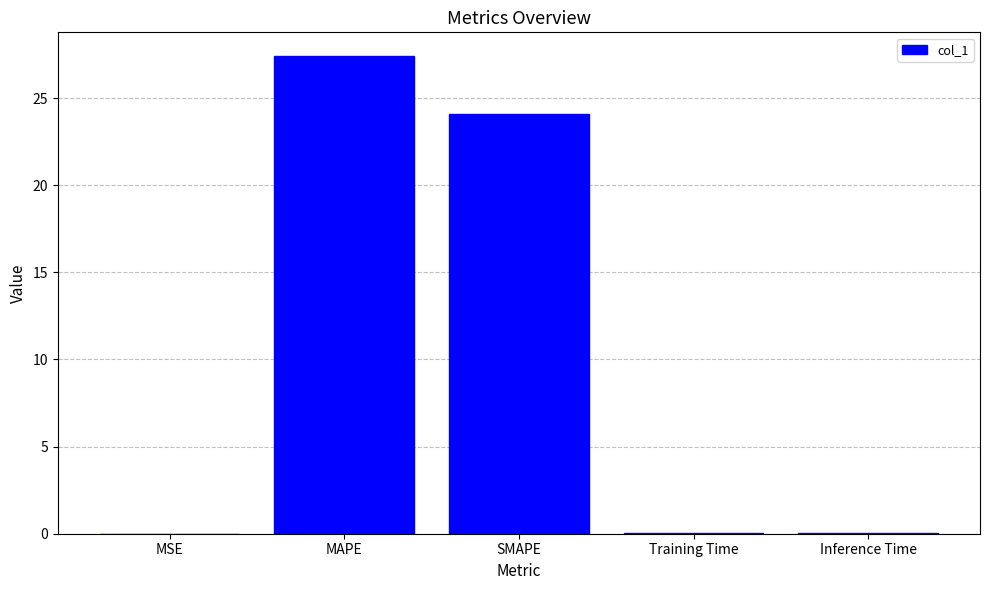

Is it true that the value at MAPE is 27.4?

True